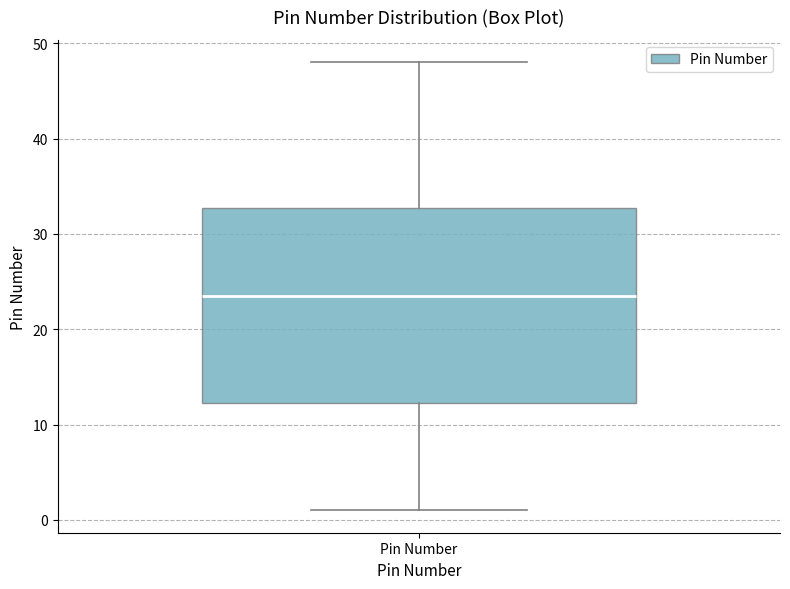

Transcribe this box plot: give where the median line is, the range the box spans, and where the two whiskers end, as read against the y-axis. The values are not printed on the chart, so give them approximately, as read against the axis.

median 24, box 12 to 33, whiskers 1 to 48